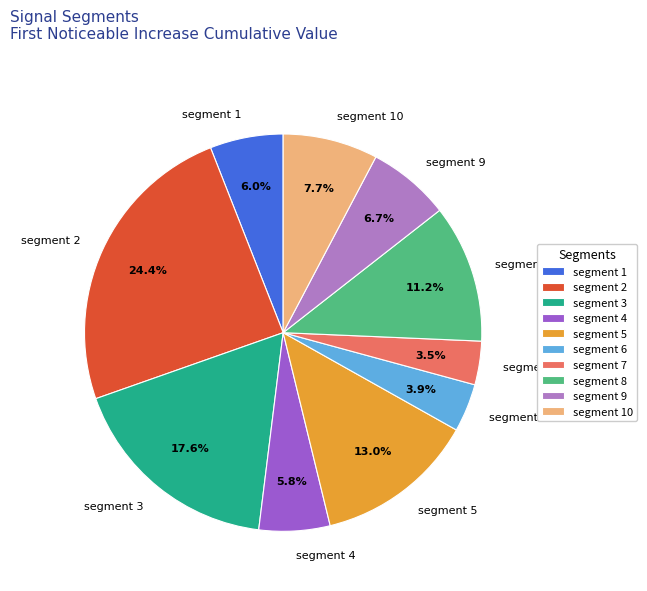

What percentage is the segment 6 slice, to the nearest percent?

4%